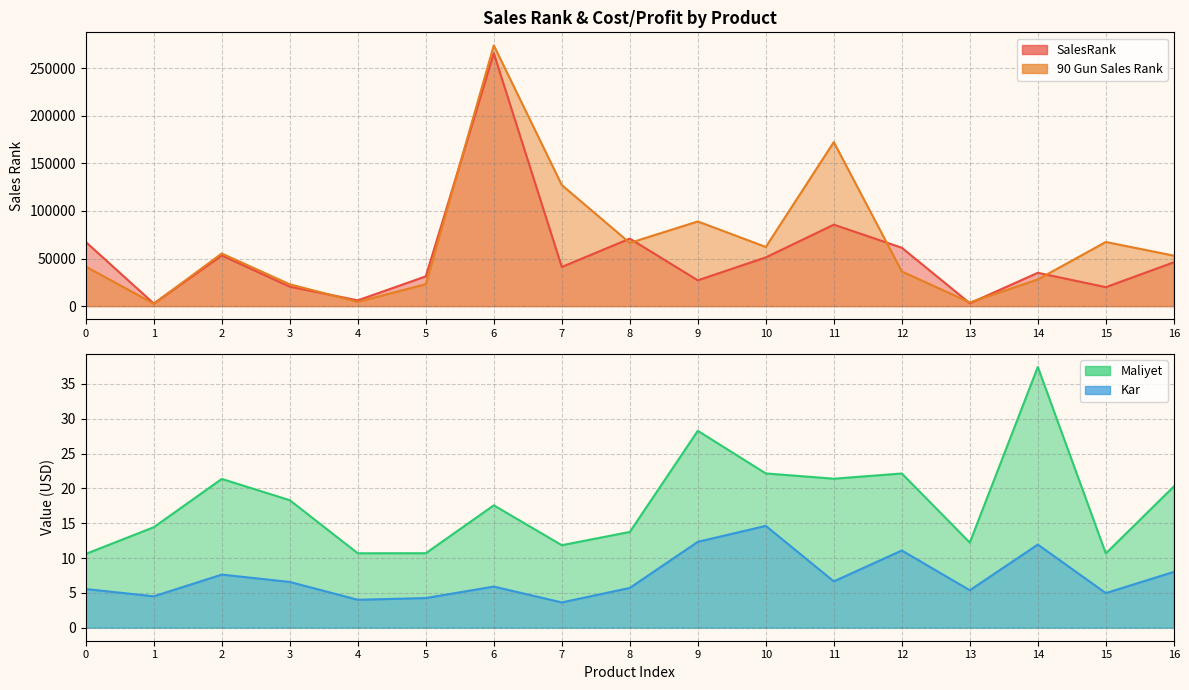

What is the difference between the highest and lowest values at 2?

55282.4